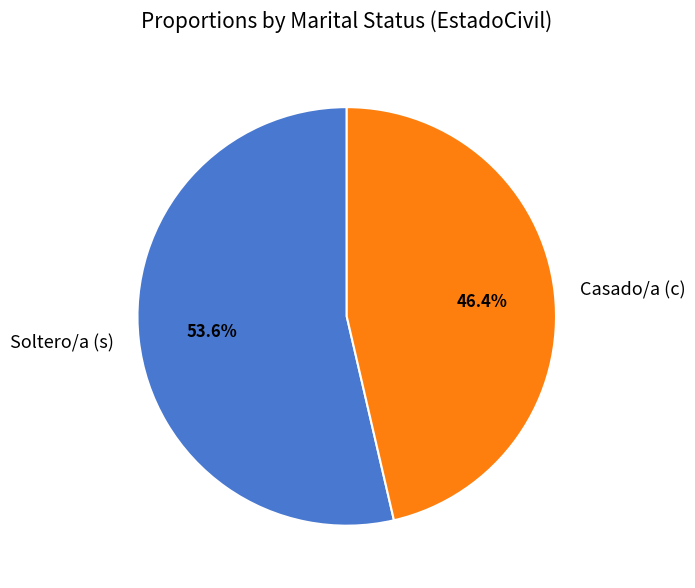

What is the majority slice?

Soltero/a (s)